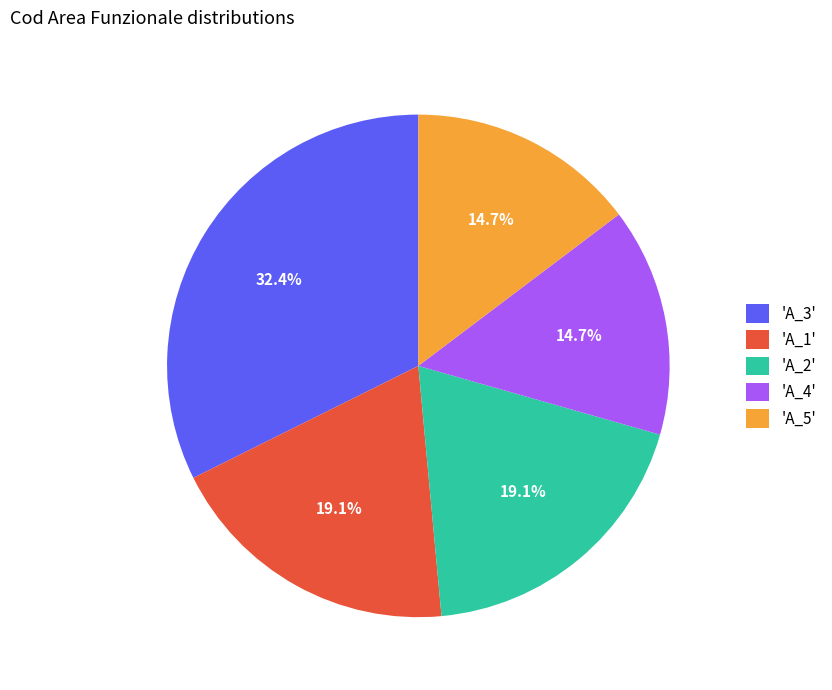

Combined, what portion of the pie is 'A_1' and 'A_4'?

33.8%